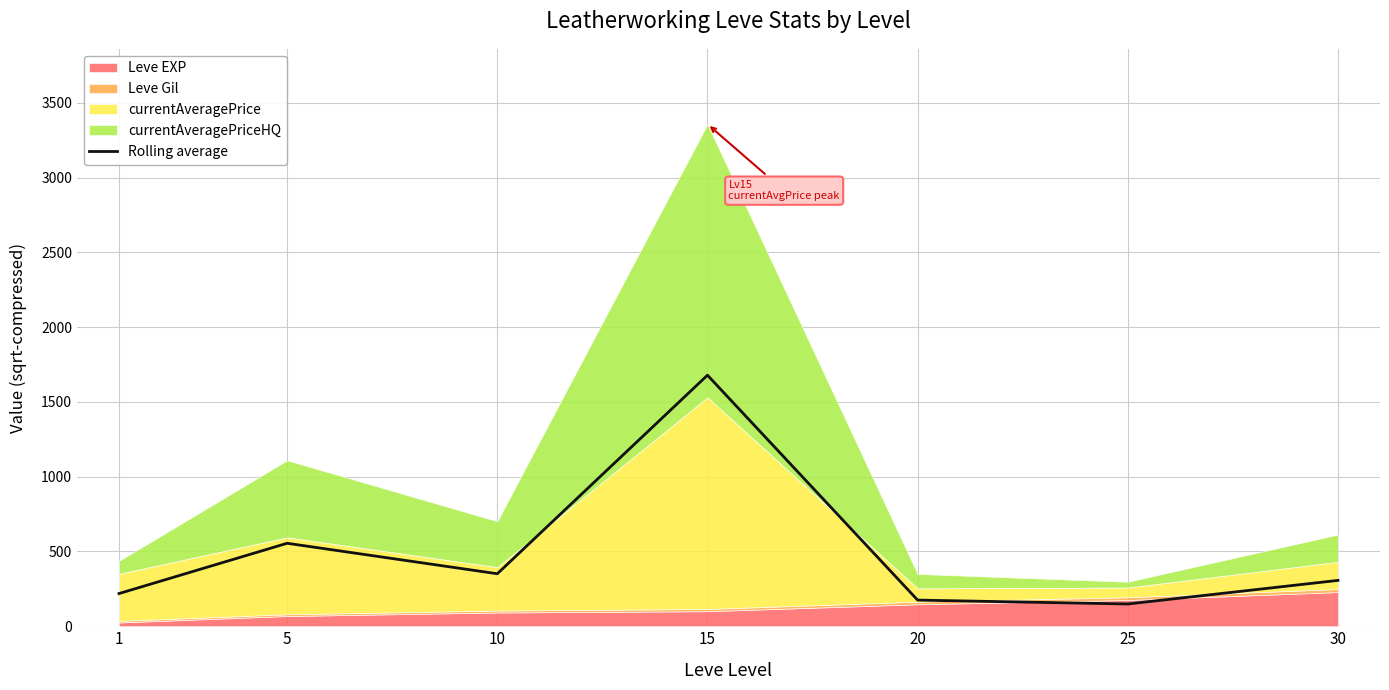

How many lines are shown in the chart?

1